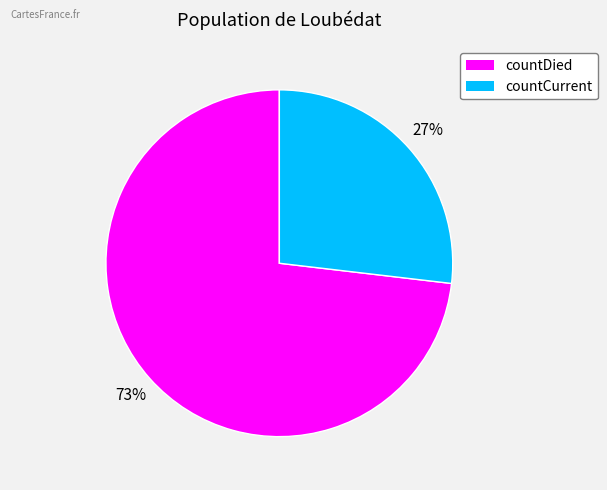

Is countCurrent the majority of the pie?

No